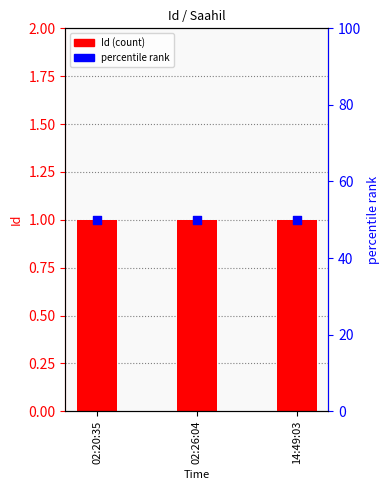

What is the total value across all series at 14:49:03?

51